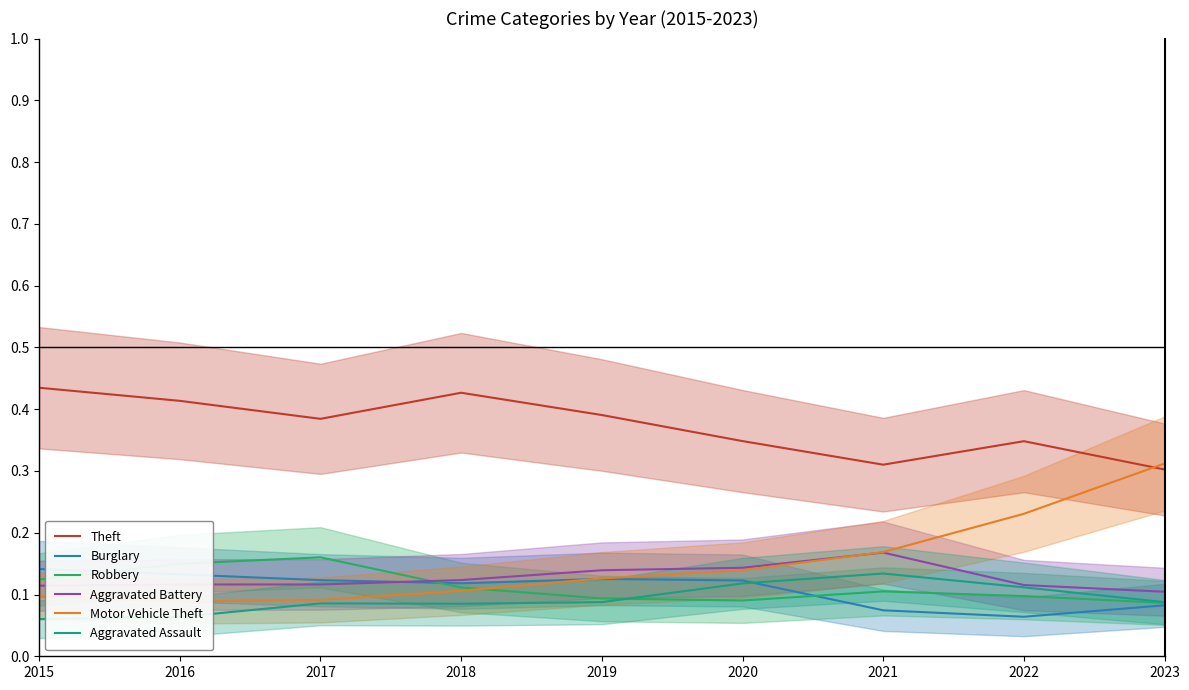

Count the Aggravated Assault values in the range 0 to 1.

9